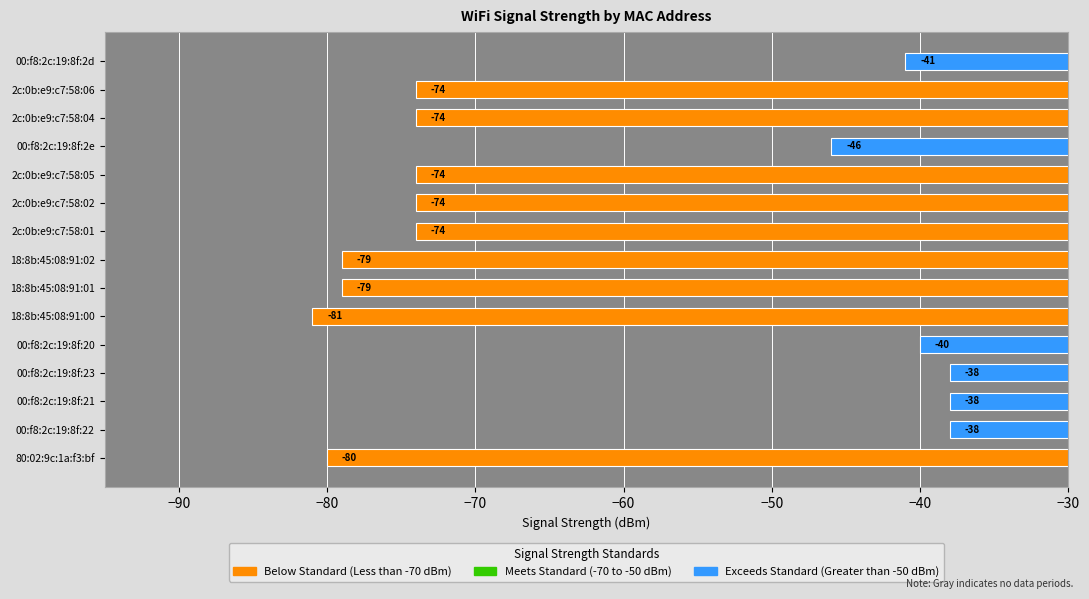

The chart shows a value of -55 at 00:f8:2c:19:8f:20. True or false?

False